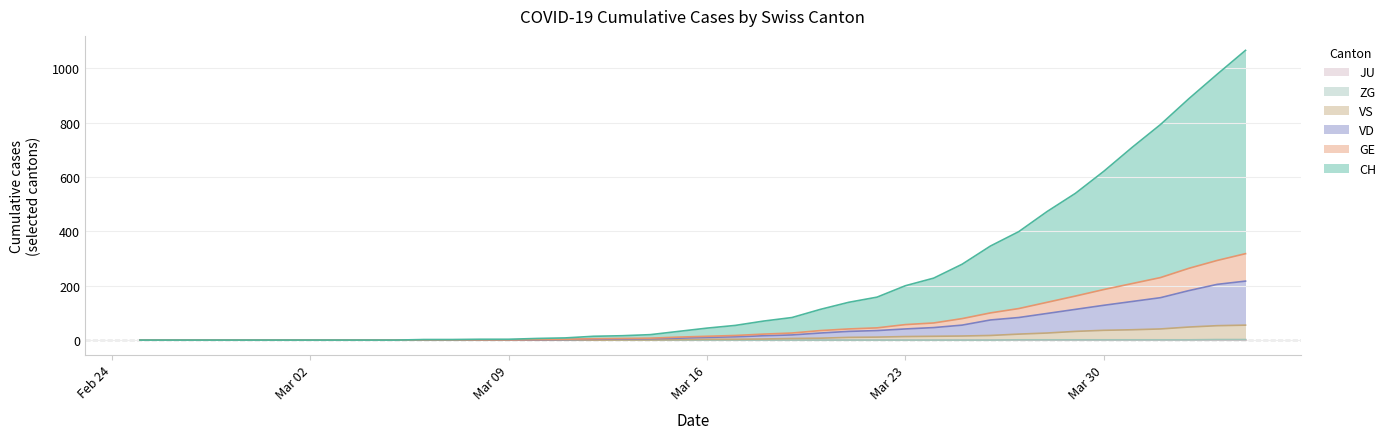

What is the value of the CH point at the 36th from the left?

709